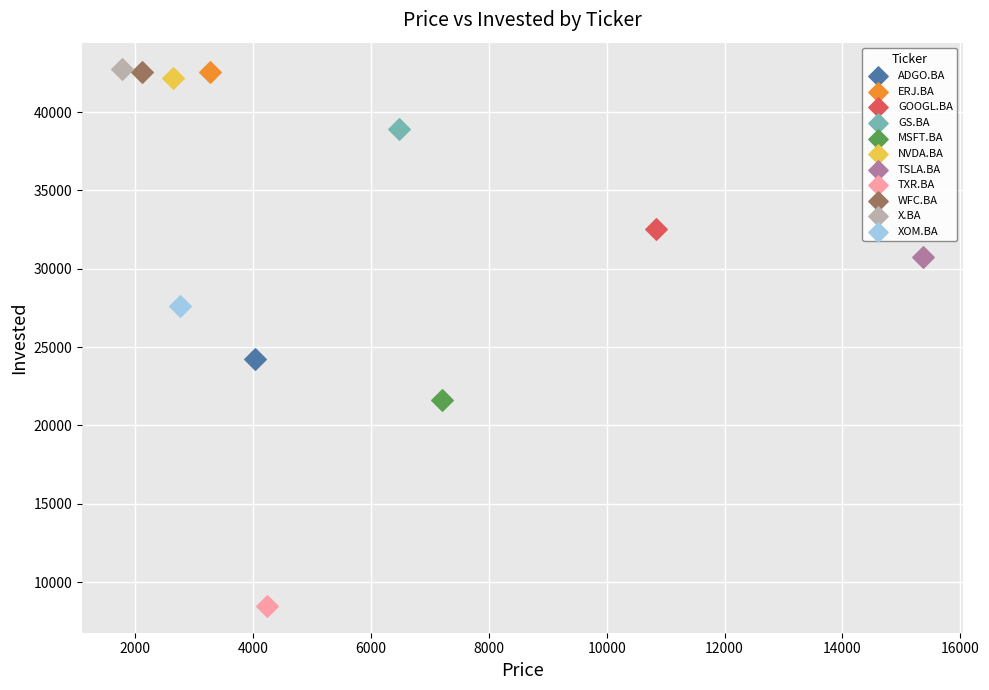

What are all the series names shown in the legend?

ADGO.BA, ERJ.BA, GOOGL.BA, GS.BA, MSFT.BA, NVDA.BA, TSLA.BA, TXR.BA, WFC.BA, X.BA, XOM.BA